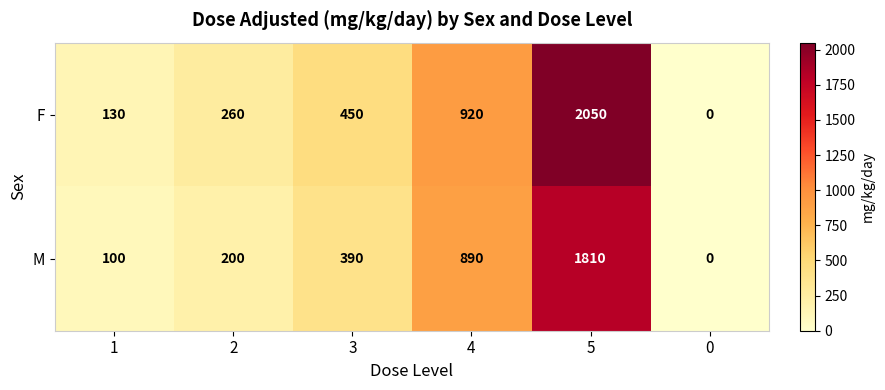

How many values in the M series are below 390?

3